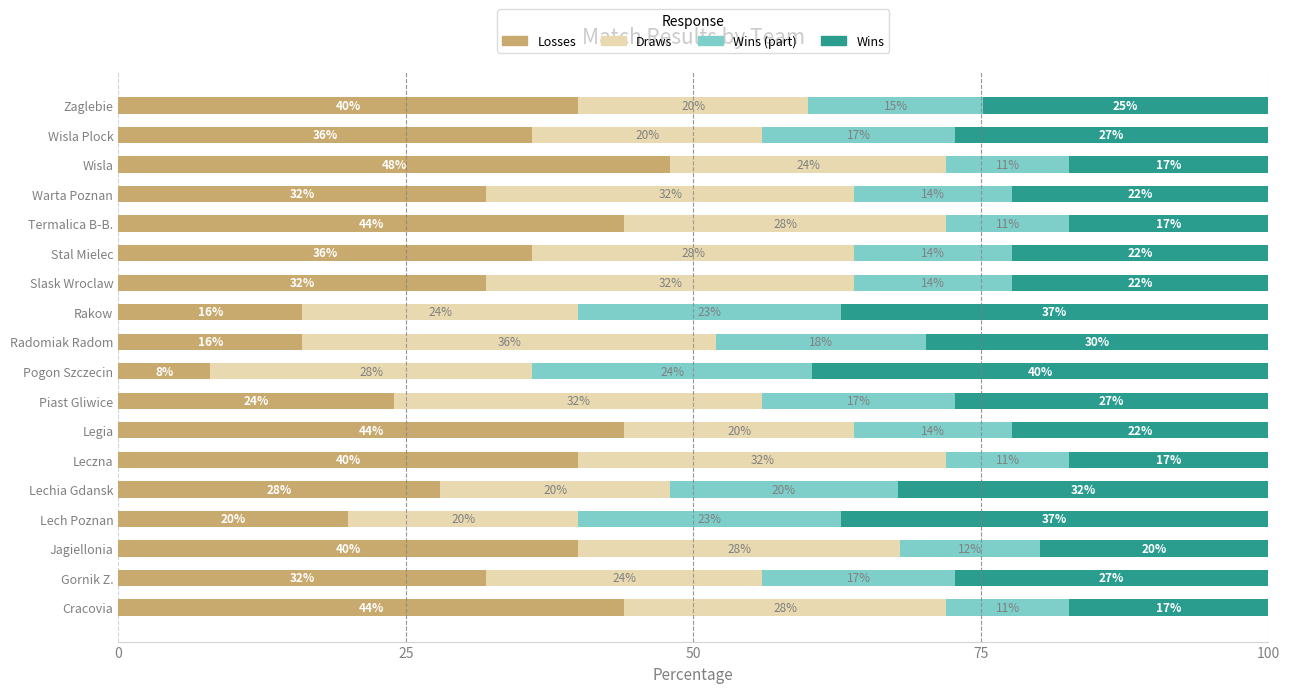

What is the total value across all series at Radomiak Radom?

100.0